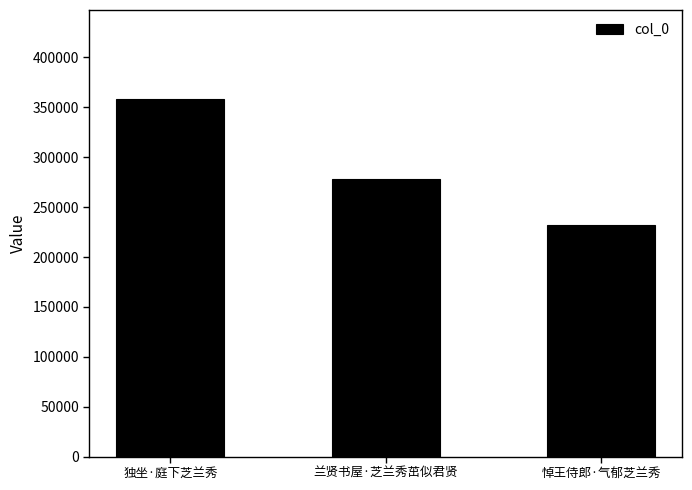

How many distinct data groups are displayed?

1